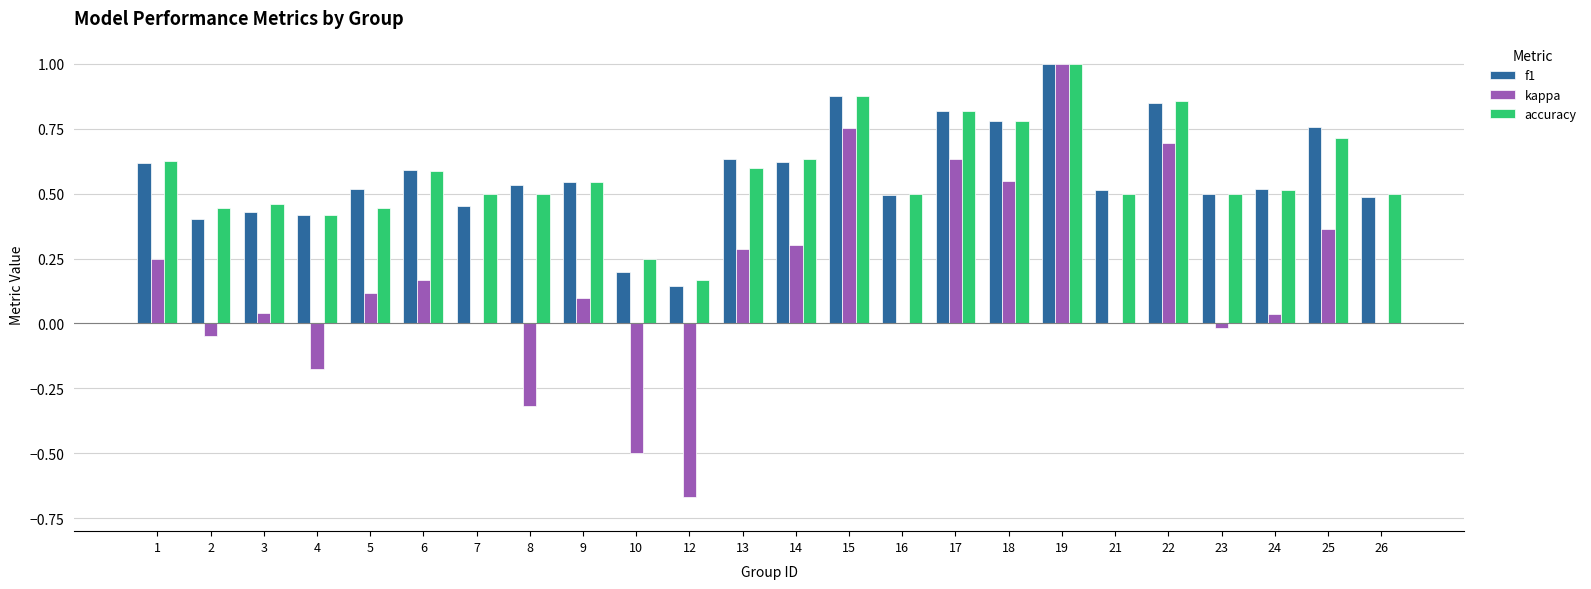

At which label does kappa reach its peak?

19